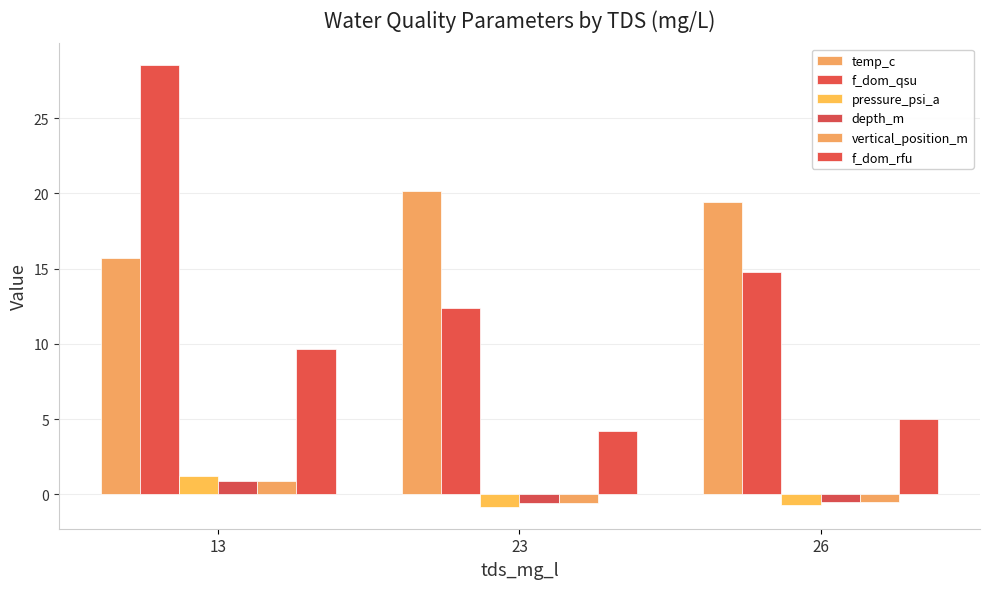

How many groups of bars are there?

3